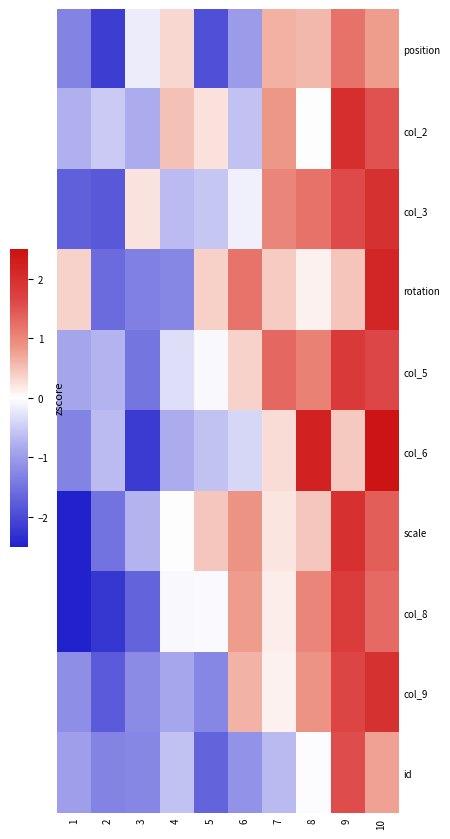

Reading left to right, what are all the values shown in this chart?

position: 1=-1.3	2=-2.2	3=-0.2	4=0.3	5=-1.9	6=-1.0	7=0.6	8=0.6	9=1.2	10=0.8
col_2: 1=-0.8	2=-0.5	3=-0.8	4=0.5	5=0.2	6=-0.6	7=0.9	8=0.0	9=2.0	10=1.5
col_3: 1=-1.7	2=-1.8	3=0.2	4=-0.7	5=-0.6	6=-0.1	7=1.0	8=1.2	9=1.6	10=2.0
rotation: 1=0.4	2=-1.6	3=-1.3	4=-1.3	5=0.4	6=1.2	7=0.4	8=0.1	9=0.5	10=2.2
col_5: 1=-0.9	2=-0.7	3=-1.5	4=-0.3	5=-0.1	6=0.4	7=1.3	8=1.1	9=1.8	10=1.6
col_6: 1=-1.3	2=-0.7	3=-2.2	4=-0.8	5=-0.6	6=-0.4	7=0.3	8=2.2	9=0.4	10=2.4
scale: 1=-2.5	2=-1.5	3=-0.7	4=0.0	5=0.5	6=0.9	7=0.2	8=0.5	9=2.0	10=1.4
col_8: 1=-2.5	2=-2.2	3=-1.7	4=-0.1	5=-0.0	6=0.8	7=0.1	8=1.0	9=1.8	10=1.3
col_9: 1=-1.2	2=-1.8	3=-1.2	4=-0.9	5=-1.3	6=0.6	7=0.1	8=0.9	9=1.7	10=2.0
id: 1=-1.0	2=-1.3	3=-1.3	4=-0.6	5=-1.7	6=-1.1	7=-0.7	8=-0.0	9=1.6	10=0.8